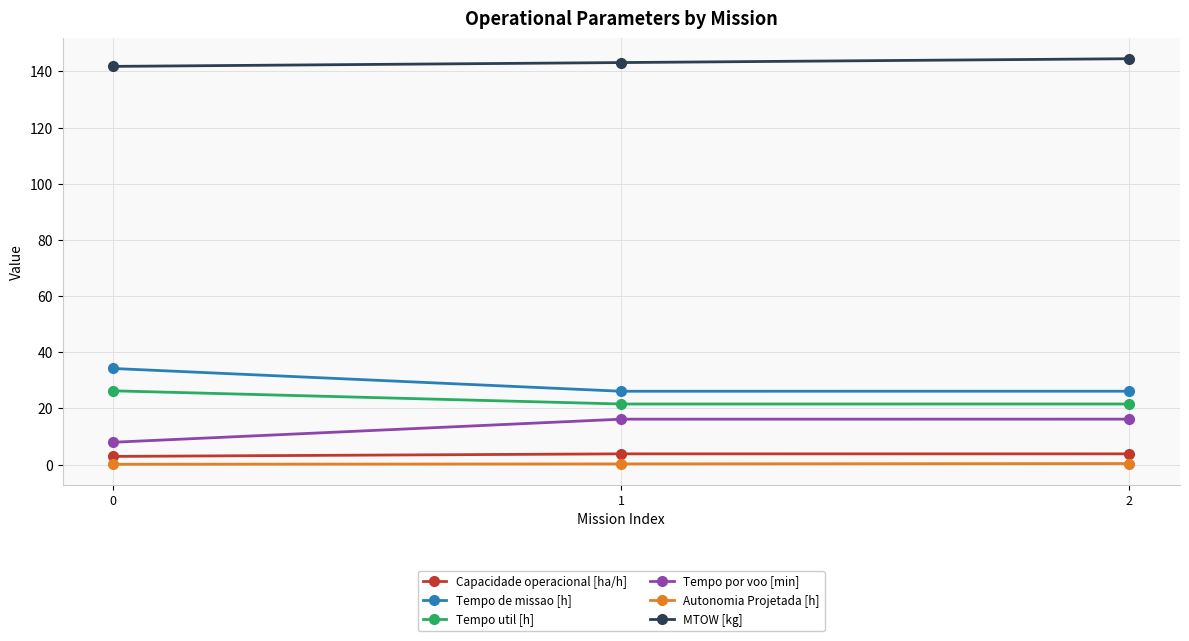

Which series has the largest total across all categories?

MTOW [kg]